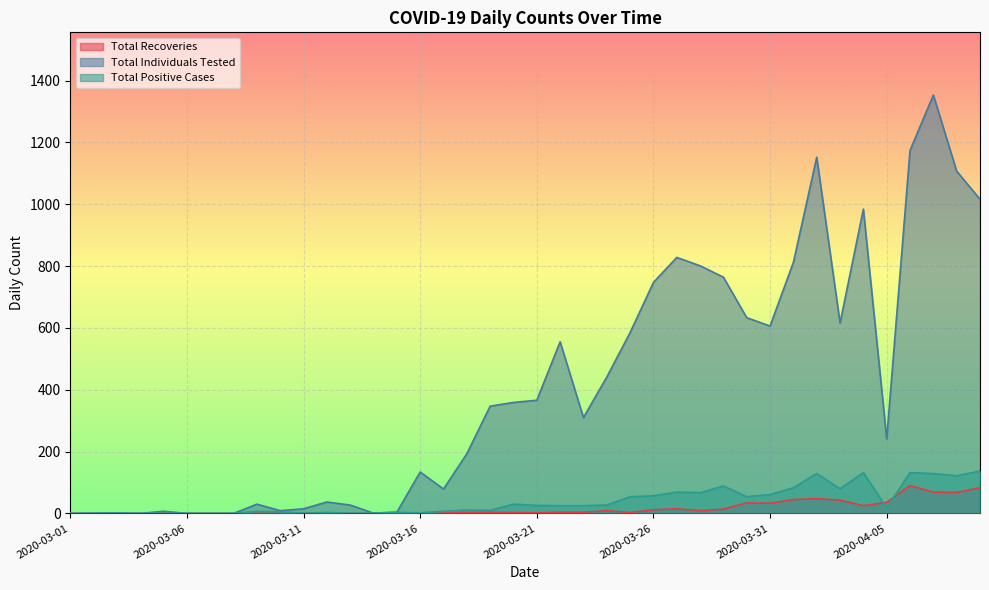

Reading left to right, extract all data points from this chart.

Total Recoveries: 2020-03-01=0	2020-03-02=0	2020-03-03=0	2020-03-04=0	2020-03-05=0	2020-03-06=0	2020-03-07=0	2020-03-08=0	2020-03-09=0	2020-03-10=0	2020-03-11=0	2020-03-12=0	2020-03-13=0	2020-03-14=0	2020-03-15=0	2020-03-16=0	2020-03-17=1	2020-03-18=3	2020-03-19=4	2020-03-20=3	2020-03-21=2	2020-03-22=4	2020-03-23=4	2020-03-24=9	2020-03-25=3	2020-03-26=12	2020-03-27=15	2020-03-28=9	2020-03-29=14	2020-03-30=34	2020-03-31=33	2020-04-01=45	2020-04-02=48	2020-04-03=43	2020-04-04=25	2020-04-05=36	2020-04-06=90	2020-04-07=69	2020-04-08=68	2020-04-09=83
Total Individuals Tested: 2020-03-01=0	2020-03-02=1	2020-03-03=2	2020-03-04=0	2020-03-05=7	2020-03-06=0	2020-03-07=0	2020-03-08=0	2020-03-09=30	2020-03-10=9	2020-03-11=15	2020-03-12=37	2020-03-13=27	2020-03-14=1	2020-03-15=4	2020-03-16=134	2020-03-17=79	2020-03-18=193	2020-03-19=347	2020-03-20=359	2020-03-21=366	2020-03-22=555	2020-03-23=310	2020-03-24=441	2020-03-25=585	2020-03-26=747	2020-03-27=828	2020-03-28=801	2020-03-29=764	2020-03-30=633	2020-03-31=606	2020-04-01=812	2020-04-02=1152	2020-04-03=616	2020-04-04=984	2020-04-05=241	2020-04-06=1174	2020-04-07=1353	2020-04-08=1107	2020-04-09=1016
Total Positive Cases: 2020-03-01=0	2020-03-02=0	2020-03-03=0	2020-03-04=0	2020-03-05=0	2020-03-06=0	2020-03-07=0	2020-03-08=0	2020-03-09=7	2020-03-10=5	2020-03-11=1	2020-03-12=3	2020-03-13=1	2020-03-14=1	2020-03-15=4	2020-03-16=2	2020-03-17=7	2020-03-18=11	2020-03-19=10	2020-03-20=30	2020-03-21=26	2020-03-22=25	2020-03-23=25	2020-03-24=27	2020-03-25=54	2020-03-26=57	2020-03-27=69	2020-03-28=67	2020-03-29=89	2020-03-30=54	2020-03-31=61	2020-04-01=83	2020-04-02=129	2020-04-03=80	2020-04-04=132	2020-04-05=18	2020-04-06=132	2020-04-07=129	2020-04-08=122	2020-04-09=137